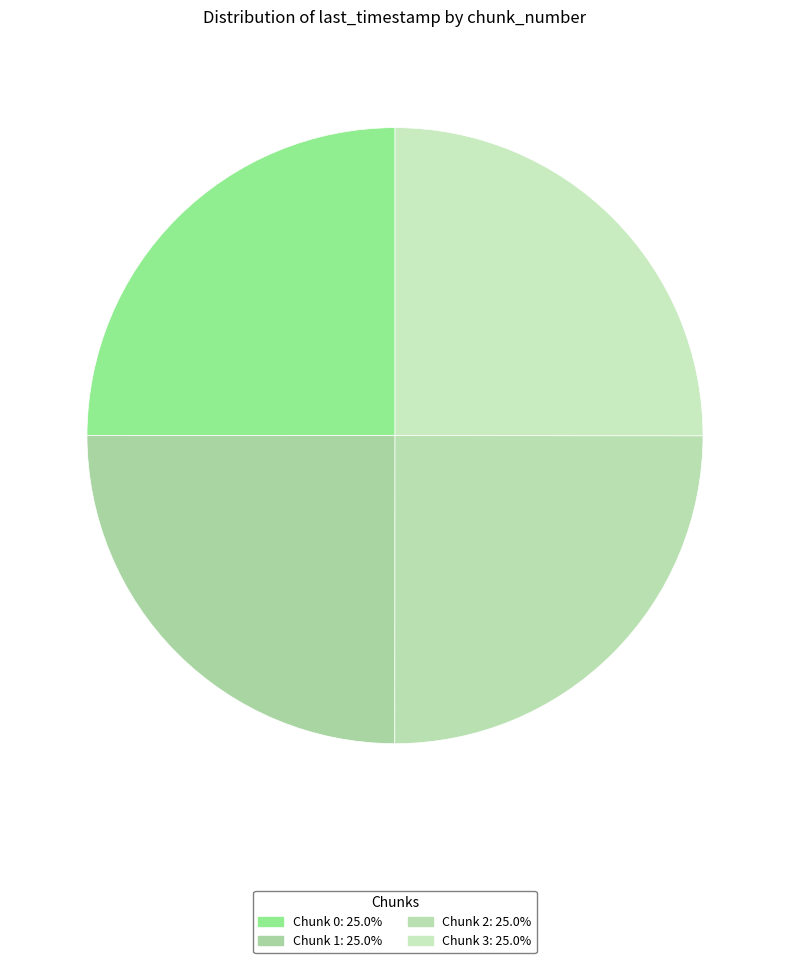

How many segments does this pie chart have?

4